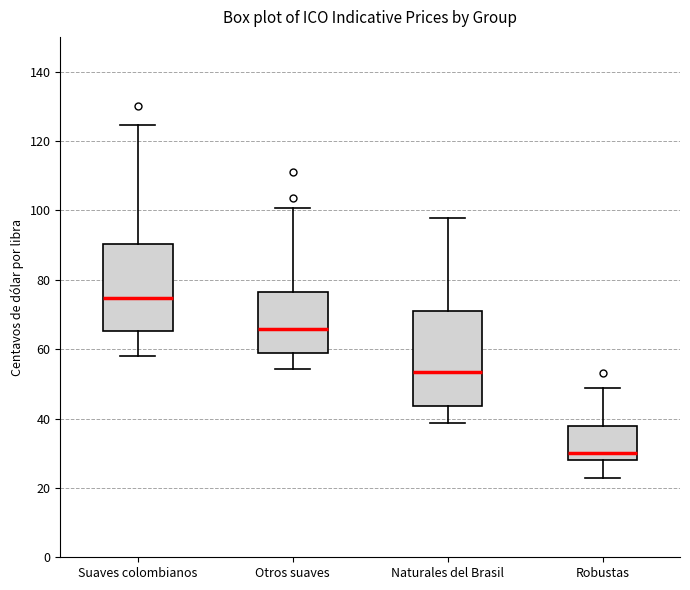

Reading left to right, transcribe this box plot: for each box, give where its median line is, the range the box spans, and where its two whiskers end, as read against the y-axis. The values are not printed on the chart, so give them approximately, as read against the axis.

Suaves colombianos: median 74, box 66 to 90, whiskers 58 to 124
Otros suaves: median 66, box 58 to 76, whiskers 54 to 100
Naturales del Brasil: median 54, box 44 to 70, whiskers 38 to 98
Robustas: median 30, box 28 to 38, whiskers 22 to 48